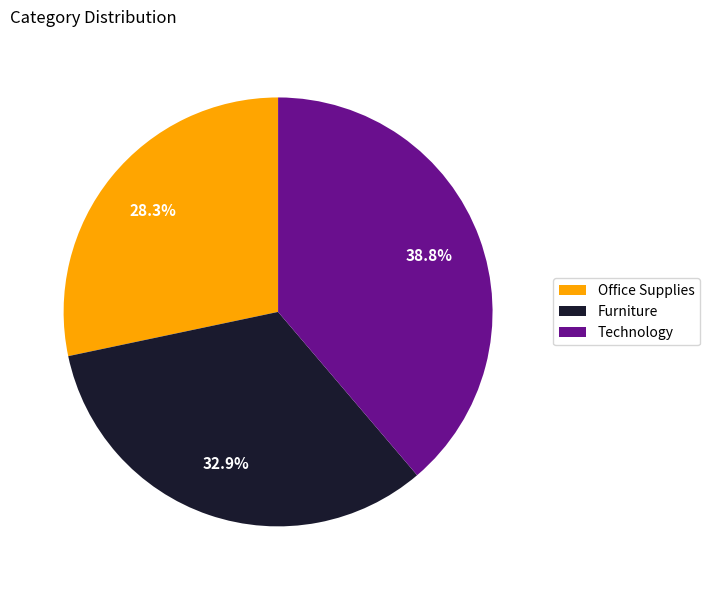

To the nearest percent, what portion does Furniture represent?

33%